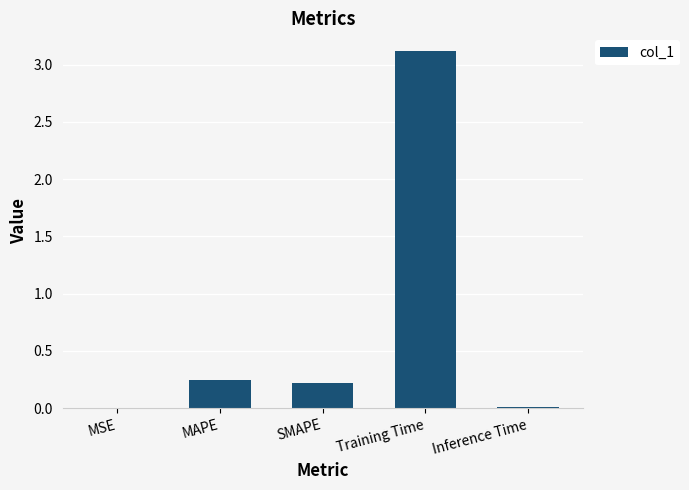

What is the sum of all values?

3.6